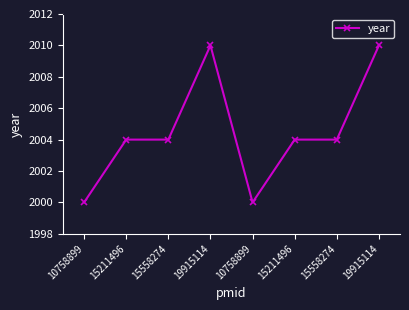

How many lines are shown in the chart?

1